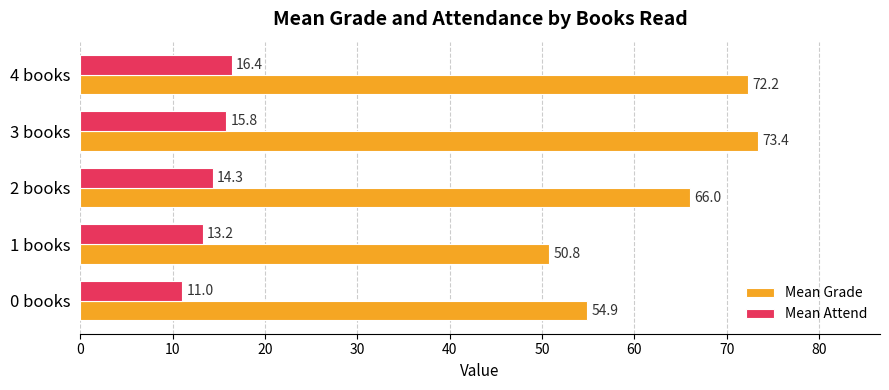

How many data points in Mean Attend are less than 14?

2